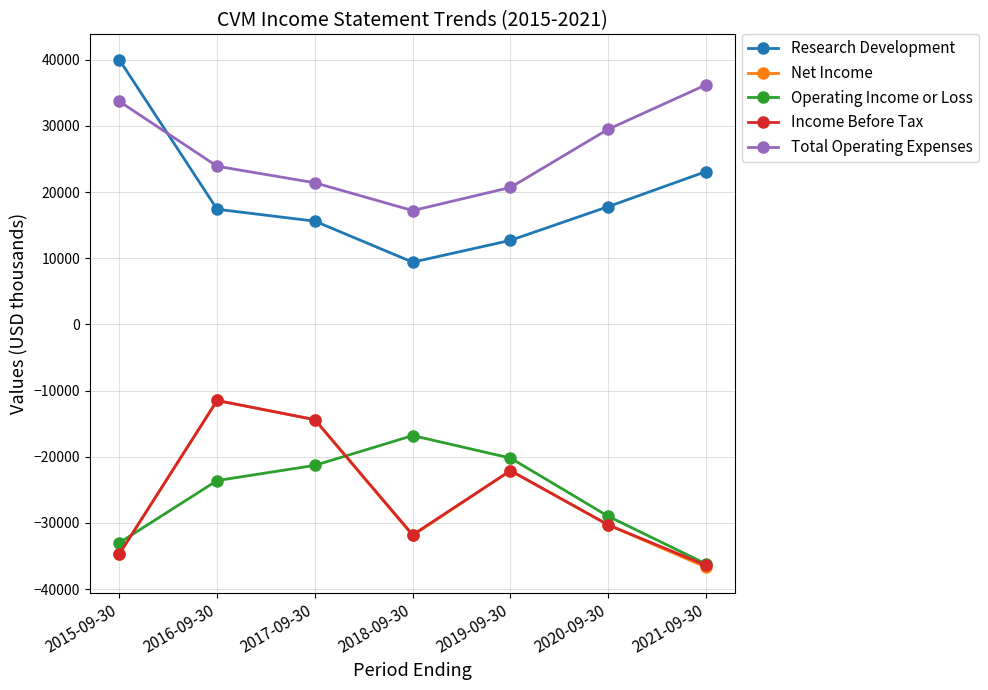

What is the average value of the Income Before Tax series?

-25886